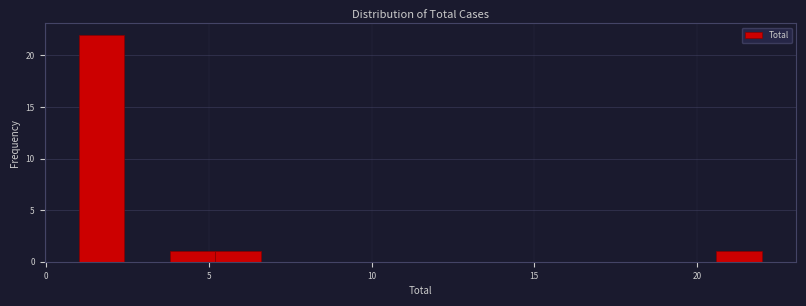

Read against the x-axis, roughly where is the centre of the tallest bar?

1.5